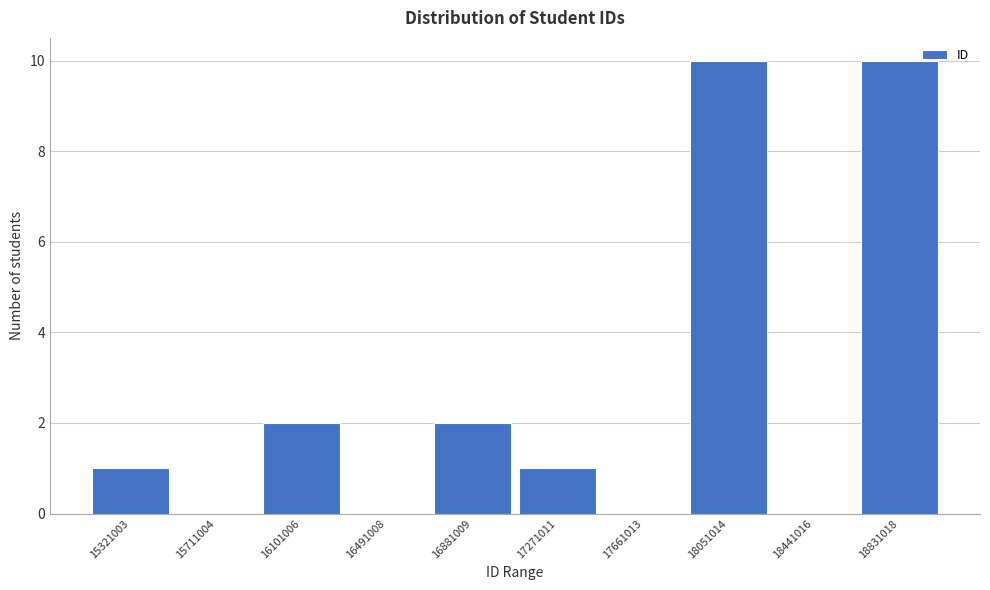

Reading right to left, extract all data points from this chart.

18831018=10	18441016=0	18051014=10	17661013=0	17271011=1	16881009=2	16491008=0	16101006=2	15711004=0	15321003=1